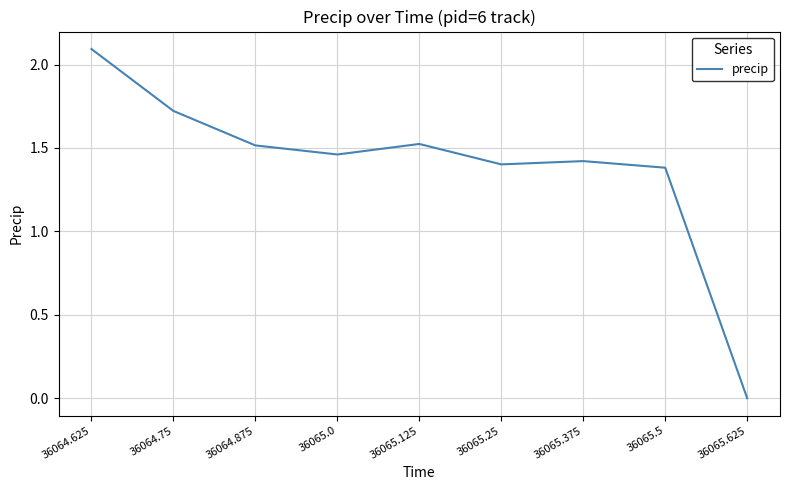

How many positive values are there?

8